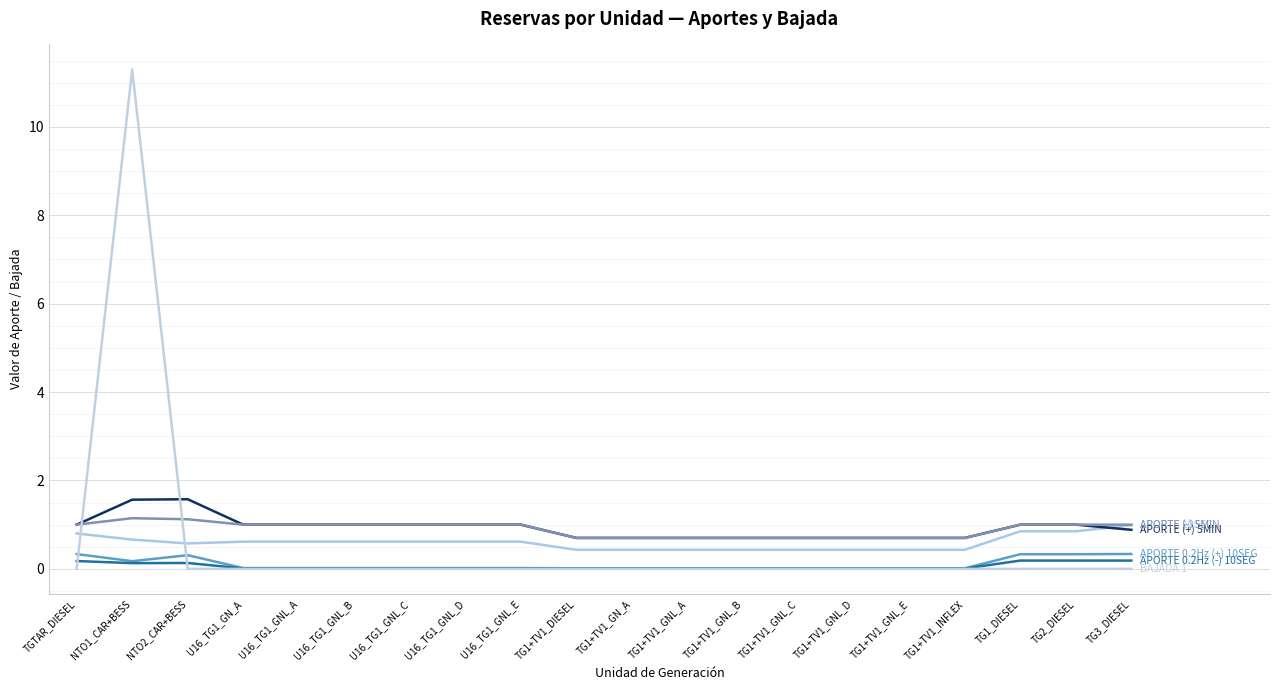

Is this an area chart (filled region under the line)?

No